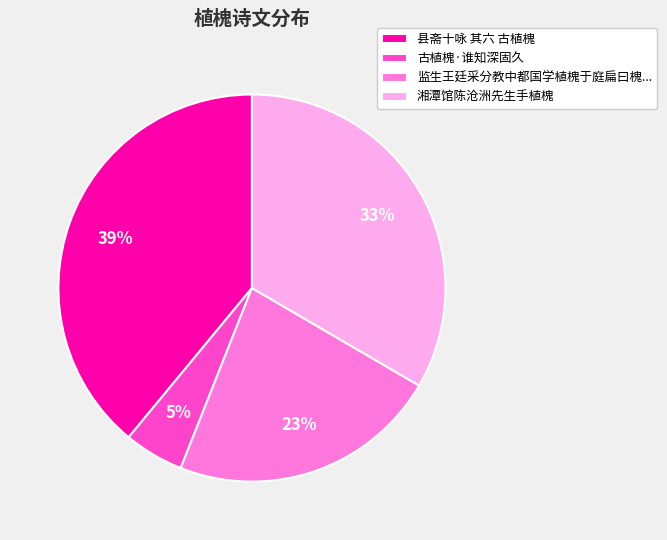

How many segments does this pie chart have?

4